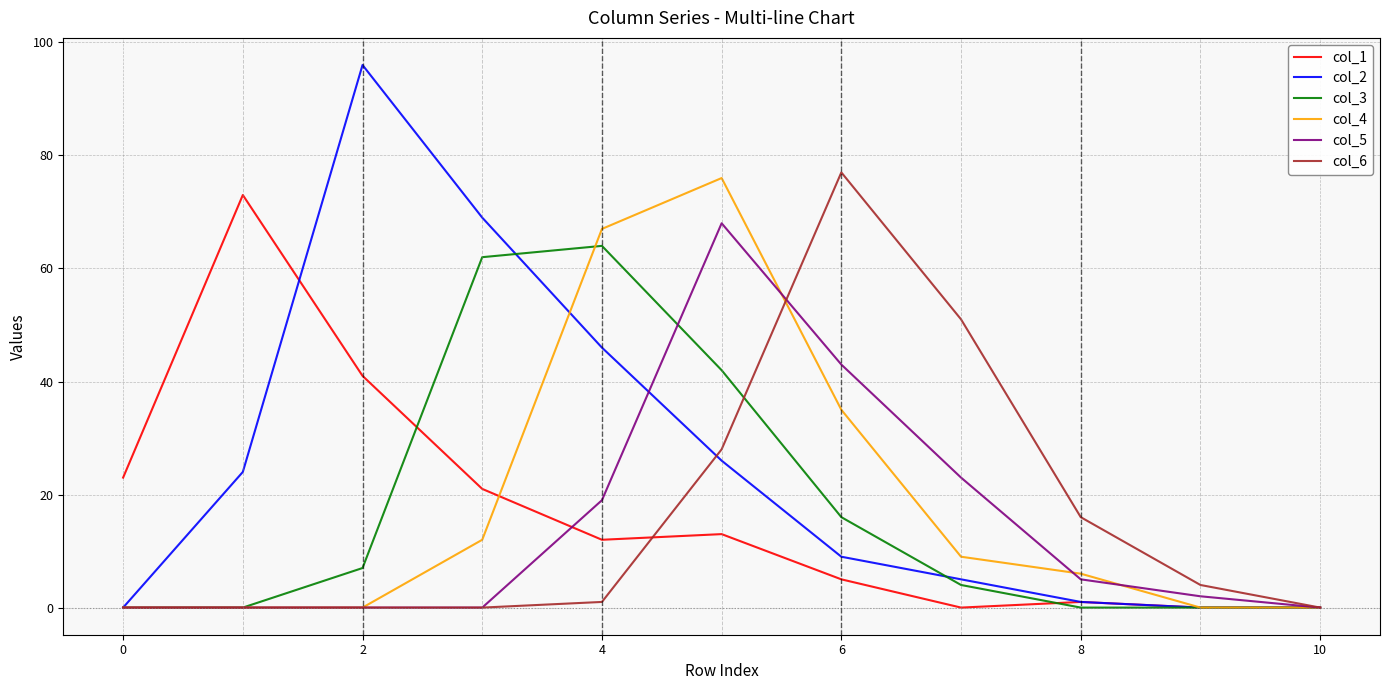

Which series has the largest range (max minus min)?

col_2